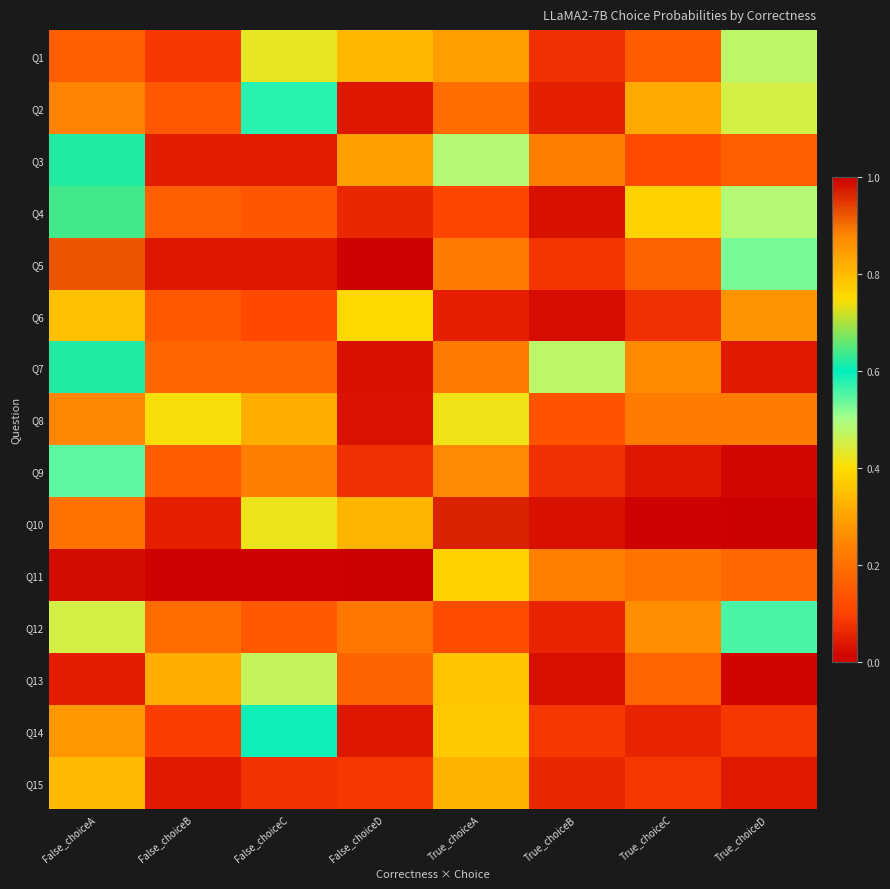

Reading left to right, transcribe all the data shown in this chart.

Q1: False_choiceA=0.2	False_choiceB=0.1	False_choiceC=0.4	False_choiceD=0.3	True_choiceA=0.3	True_choiceB=0.1	True_choiceC=0.2	True_choiceD=0.5
Q2: False_choiceA=0.2	False_choiceB=0.1	False_choiceC=0.6	False_choiceD=0.0	True_choiceA=0.2	True_choiceB=0.0	True_choiceC=0.3	True_choiceD=0.5
Q3: False_choiceA=0.6	False_choiceB=0.0	False_choiceC=0.0	False_choiceD=0.3	True_choiceA=0.5	True_choiceB=0.2	True_choiceC=0.1	True_choiceD=0.2
Q4: False_choiceA=0.6	False_choiceB=0.2	False_choiceC=0.1	False_choiceD=0.1	True_choiceA=0.1	True_choiceB=0.0	True_choiceC=0.4	True_choiceD=0.5
Q5: False_choiceA=0.9	False_choiceB=0.0	False_choiceC=0.0	False_choiceD=0.0	True_choiceA=0.2	True_choiceB=0.1	True_choiceC=0.2	True_choiceD=0.5
Q6: False_choiceA=0.3	False_choiceB=0.1	False_choiceC=0.1	False_choiceD=0.4	True_choiceA=0.0	True_choiceB=0.0	True_choiceC=0.1	True_choiceD=0.9
Q7: False_choiceA=0.6	False_choiceB=0.2	False_choiceC=0.2	False_choiceD=0.0	True_choiceA=0.2	True_choiceB=0.5	True_choiceC=0.3	True_choiceD=0.0
Q8: False_choiceA=0.2	False_choiceB=0.4	False_choiceC=0.3	False_choiceD=0.0	True_choiceA=0.4	True_choiceB=0.1	True_choiceC=0.2	True_choiceD=0.2
Q9: False_choiceA=0.5	False_choiceB=0.2	False_choiceC=0.2	False_choiceD=0.1	True_choiceA=0.9	True_choiceB=0.1	True_choiceC=0.0	True_choiceD=0.0
Q10: False_choiceA=0.2	False_choiceB=0.1	False_choiceC=0.4	False_choiceD=0.3	True_choiceA=1.0	True_choiceB=0.0	True_choiceC=0.0	True_choiceD=0.0
Q11: False_choiceA=1.0	False_choiceB=0.0	False_choiceC=0.0	False_choiceD=0.0	True_choiceA=0.4	True_choiceB=0.2	True_choiceC=0.2	True_choiceD=0.2
Q12: False_choiceA=0.5	False_choiceB=0.2	False_choiceC=0.1	False_choiceD=0.2	True_choiceA=0.1	True_choiceB=0.1	True_choiceC=0.3	True_choiceD=0.6
Q13: False_choiceA=0.0	False_choiceB=0.3	False_choiceC=0.5	False_choiceD=0.2	True_choiceA=0.8	True_choiceB=0.0	True_choiceC=0.2	True_choiceD=0.0
Q14: False_choiceA=0.3	False_choiceB=0.1	False_choiceC=0.6	False_choiceD=0.0	True_choiceA=0.8	True_choiceB=0.1	True_choiceC=0.1	True_choiceD=0.1
Q15: False_choiceA=0.8	False_choiceB=0.0	False_choiceC=0.1	False_choiceD=0.1	True_choiceA=0.8	True_choiceB=0.1	True_choiceC=0.1	True_choiceD=0.0